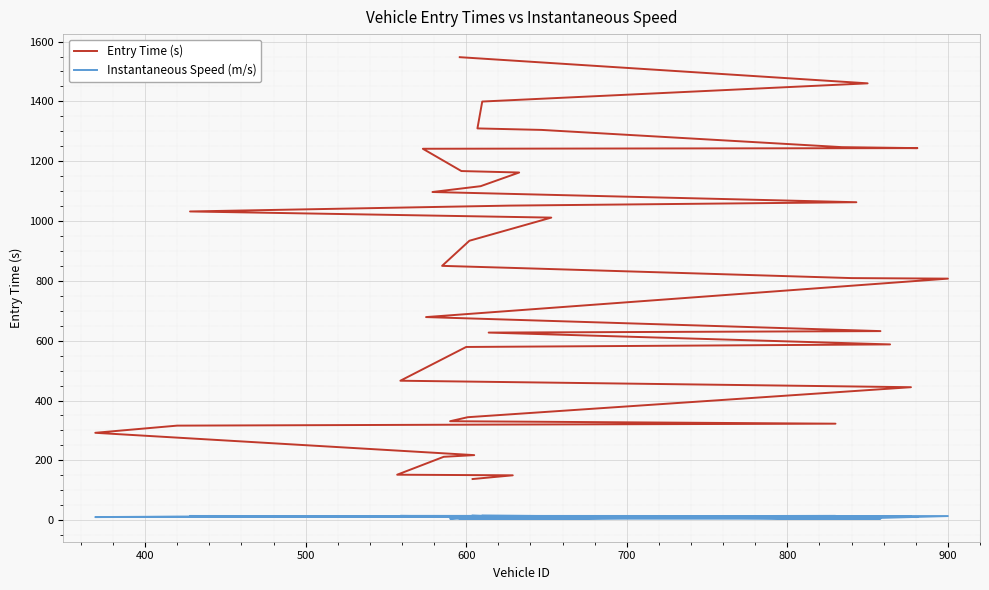

What is the difference between the maximum and minimum values in the Instantaneous Speed (m/s) series?

10.5